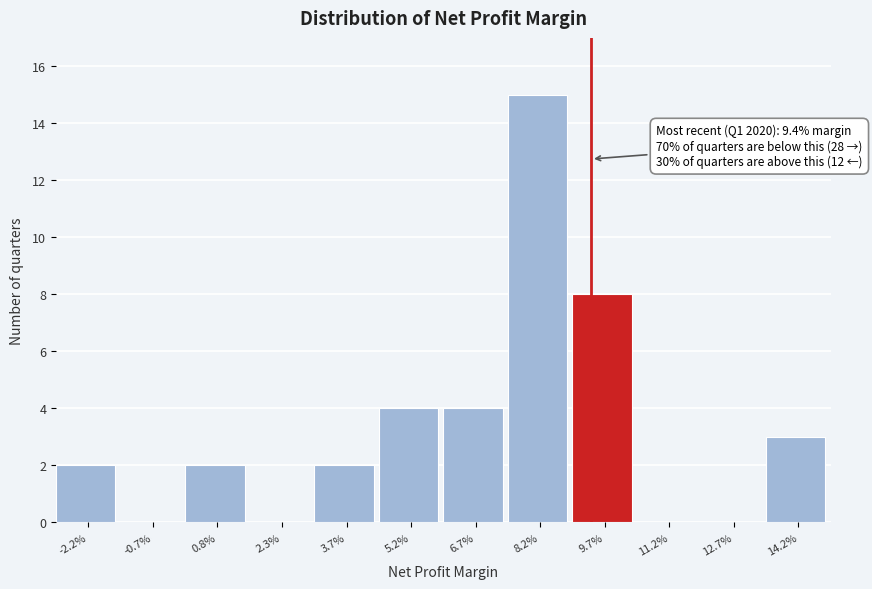

Reading left to right, what are all the values shown in this chart?

-2.2%=2	-0.7%=0	0.8%=2	2.3%=0	3.7%=2	5.2%=4	6.7%=4	8.2%=15	9.7%=8	11.2%=0	12.7%=0	14.2%=3